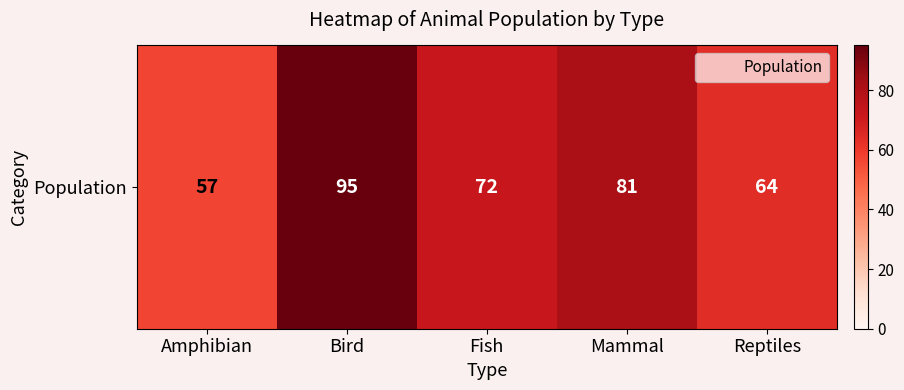

What is the maximum value shown in the chart?

95